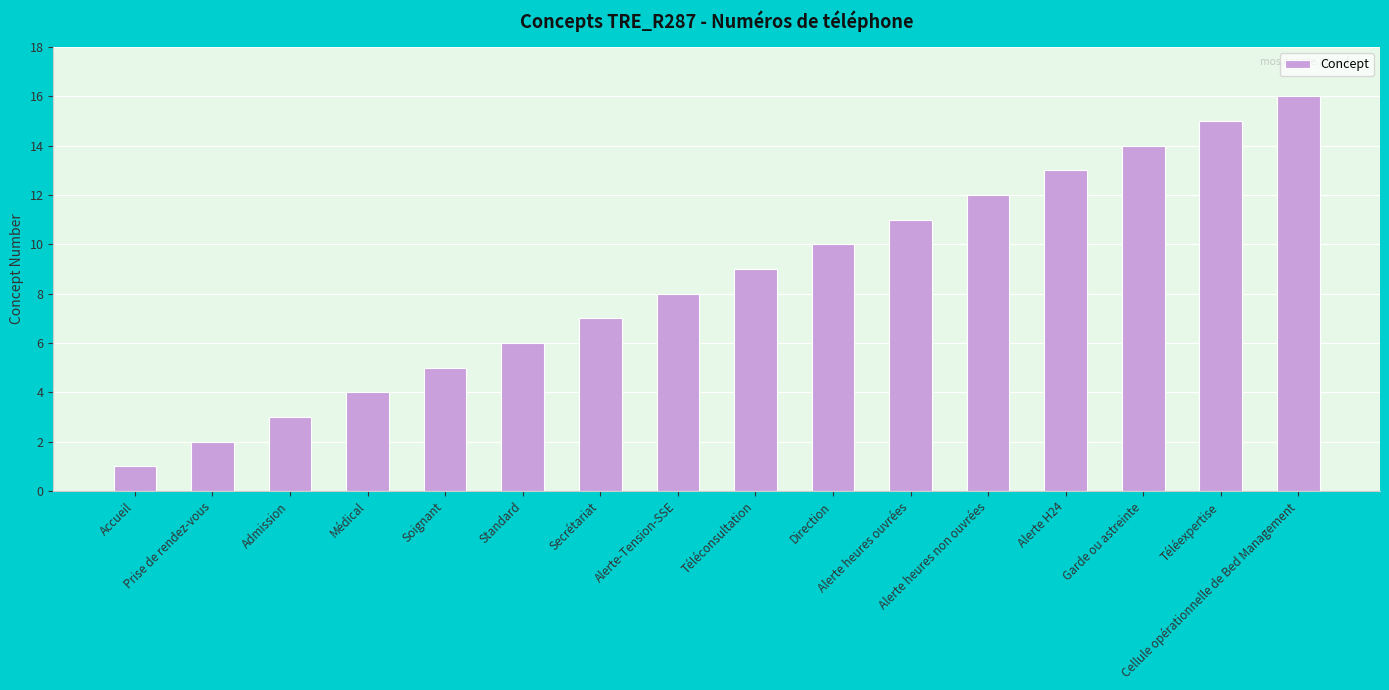

What is the difference between the maximum and second lowest values?

14